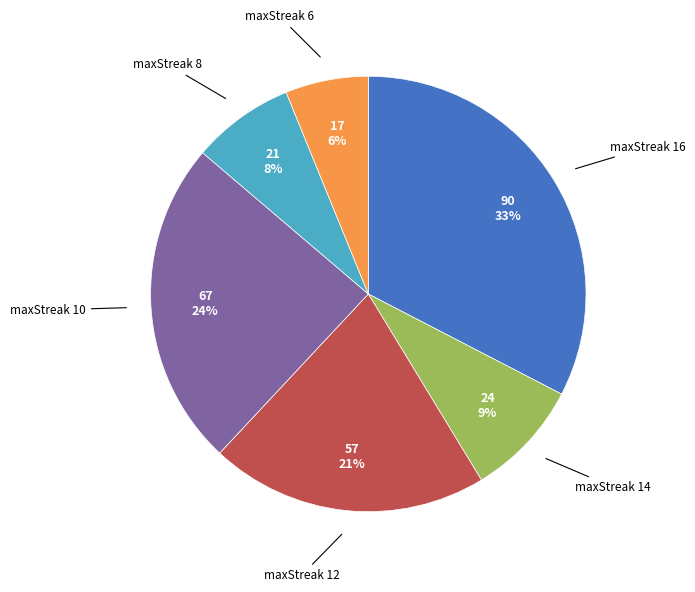

To the nearest percent, what is the average slice percentage?

17%